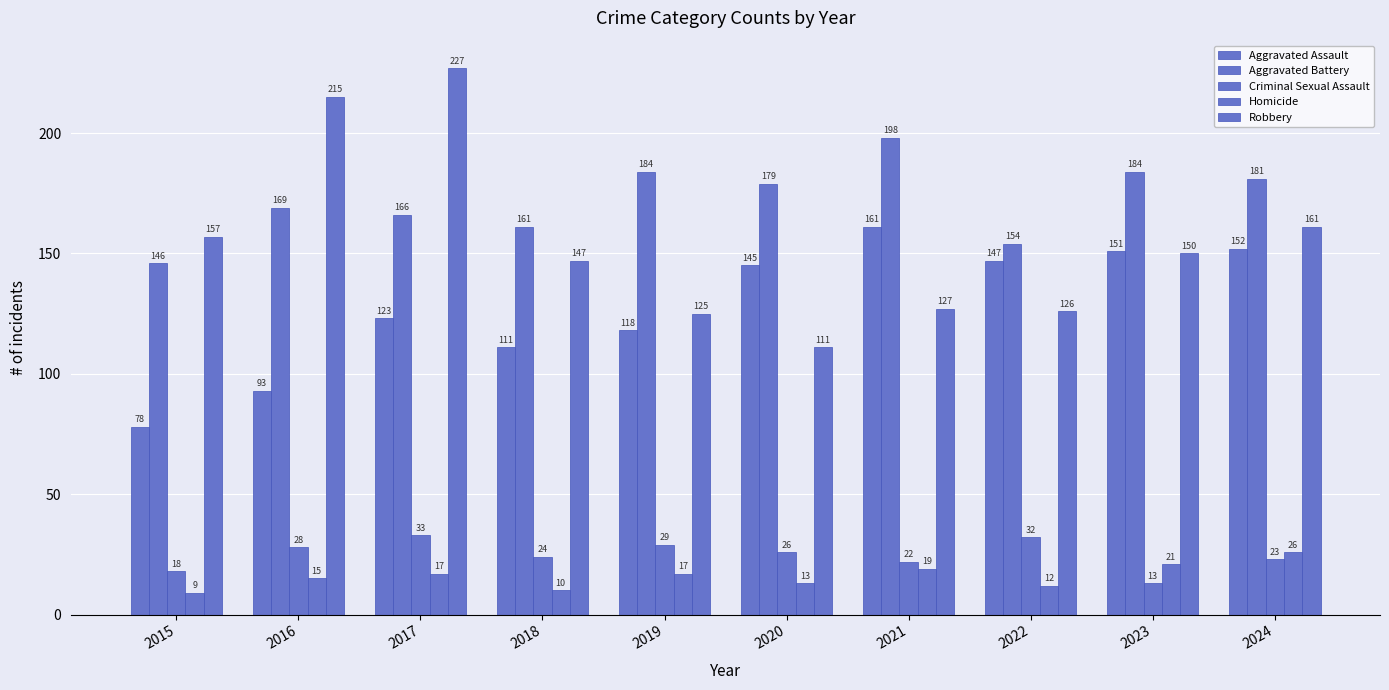

How many data points in Aggravated Battery are less than 179?

5